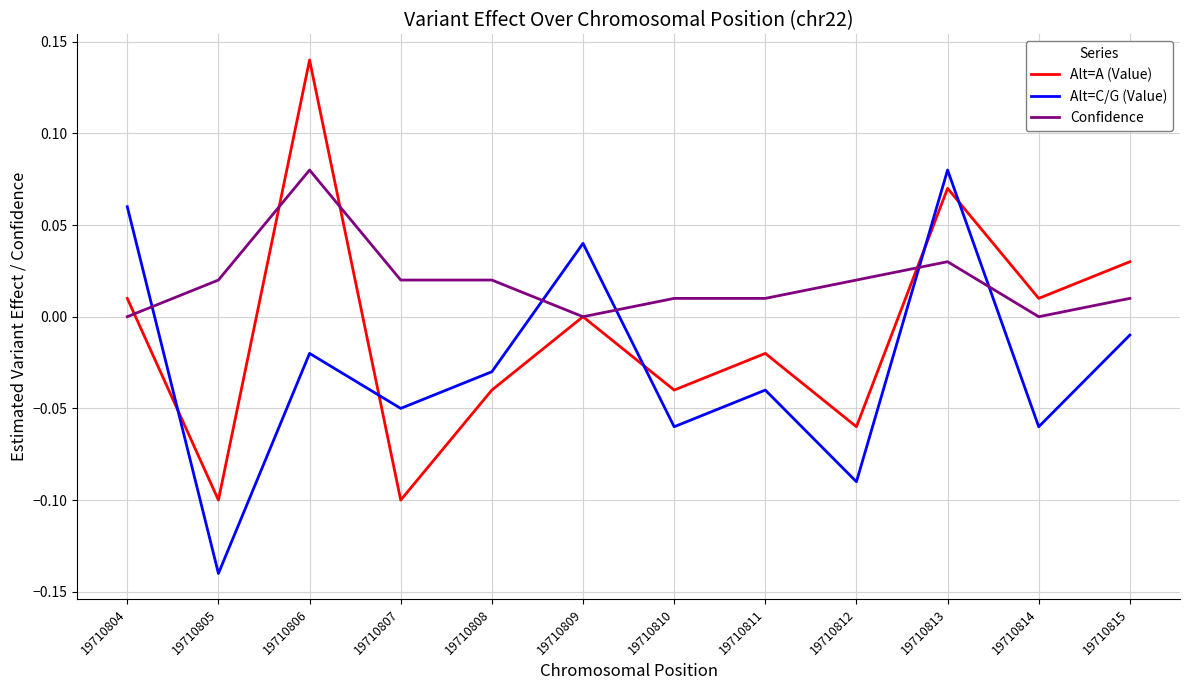

Which series has the largest range (max minus min)?

Alt=A (Value)